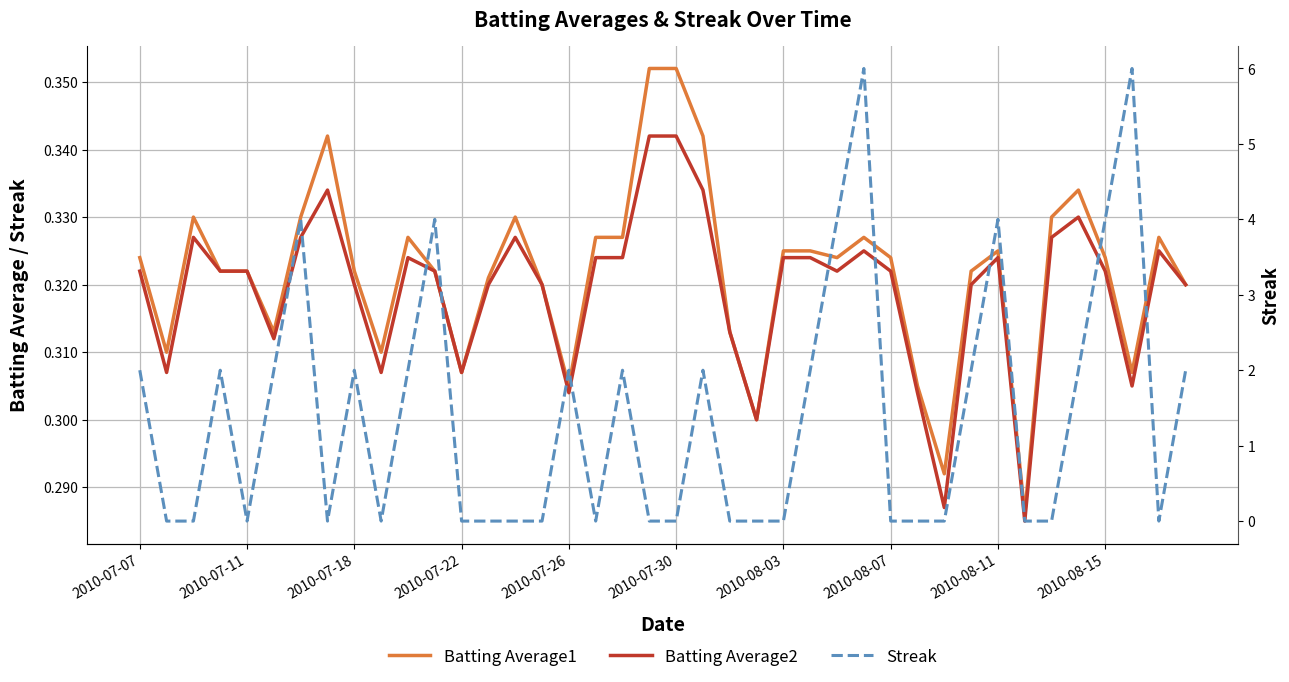

True or false: Streak and Batting Average1 cross at least once.

True